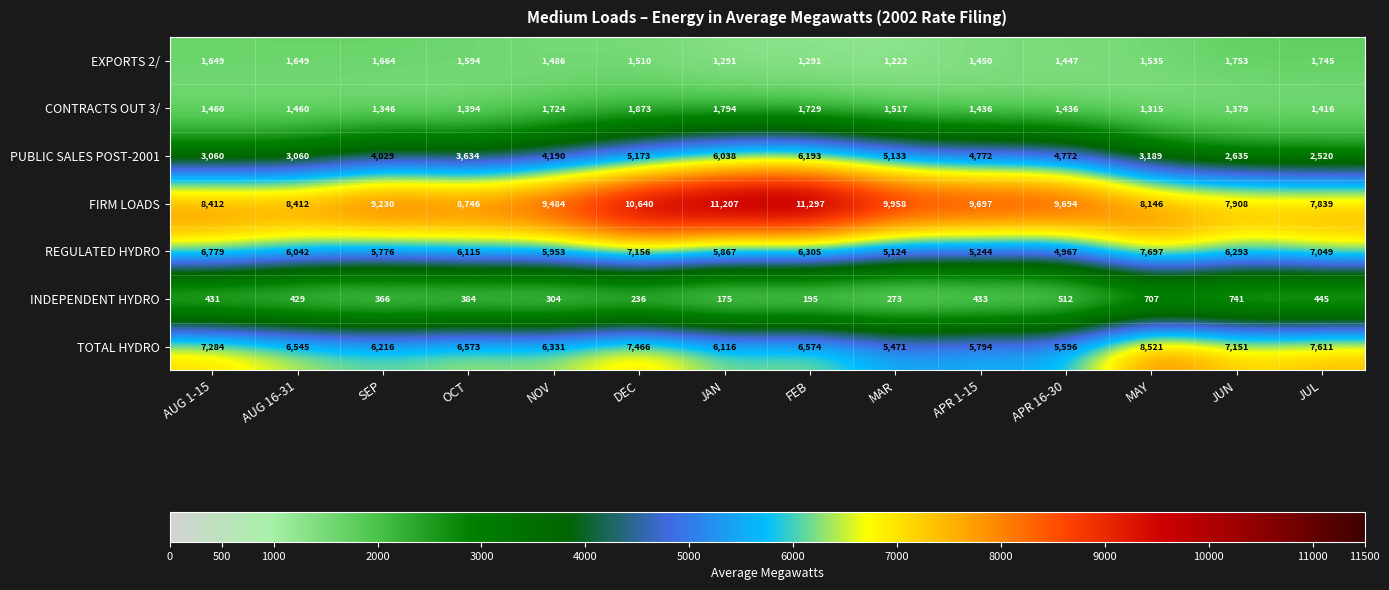

Rank the series at SEP from highest to lowest value.

FIRM LOADS, TOTAL HYDRO, REGULATED HYDRO, PUBLIC SALES POST-2001, EXPORTS 2/, CONTRACTS OUT 3/, INDEPENDENT HYDRO